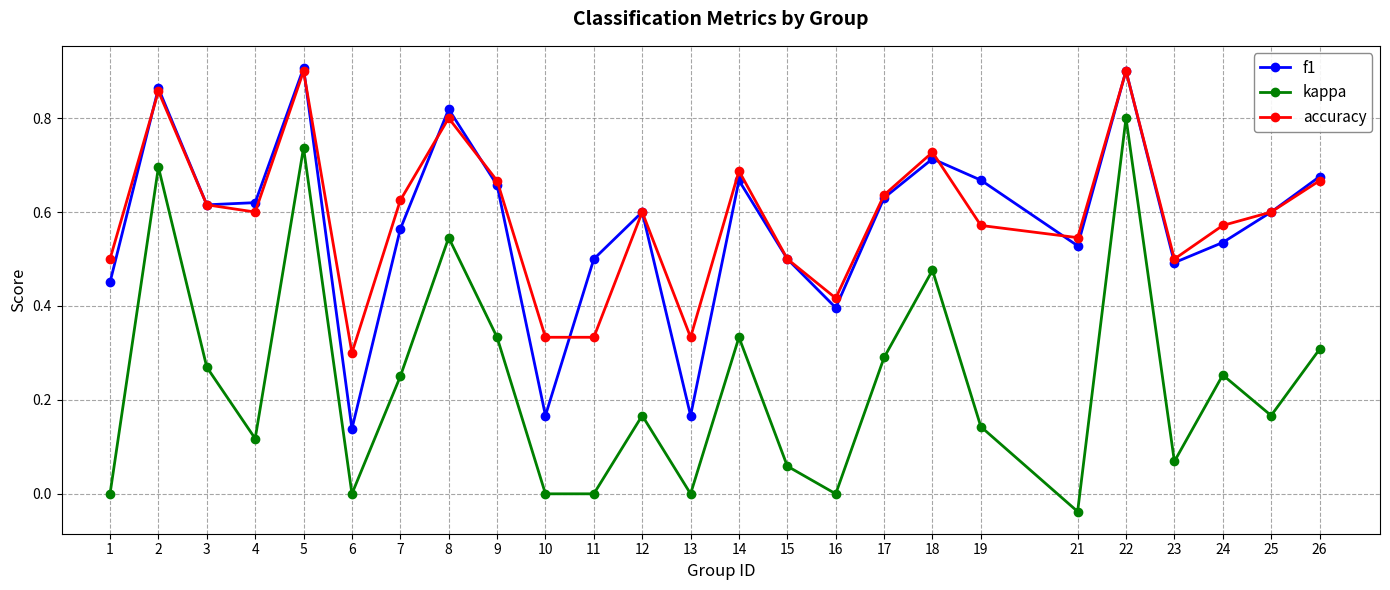

How many lines are shown in the chart?

3